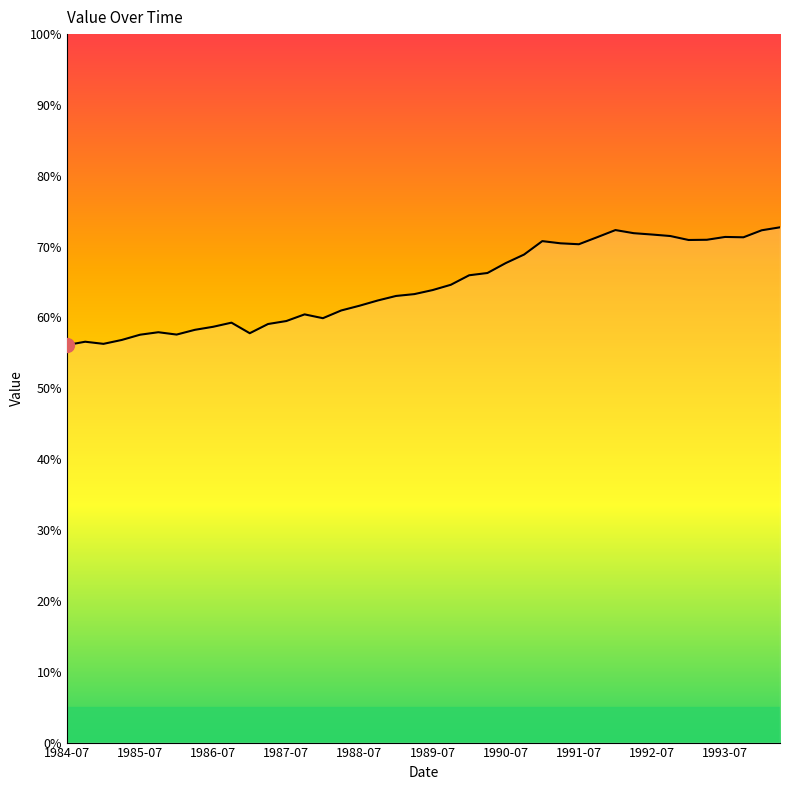

What is the maximum value shown in the chart?

72.7